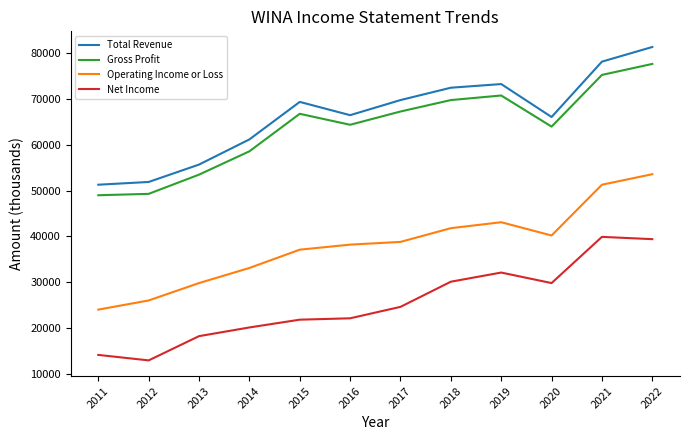

The value of Operating Income or Loss at 2013 is 29800. True or false?

True